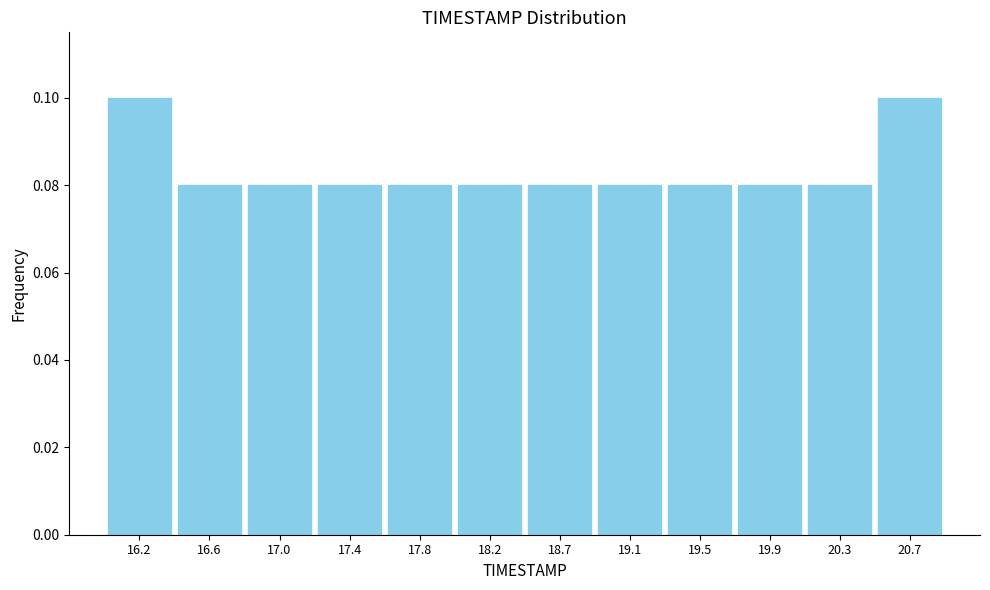

Reading left to right, transcribe this chart: for each bar, give the range it covers on the x-axis and its height. Neither the bar edges nor the heights are printed on the chart, so give them approximately, as read against the axes.

16.00 to 16.40: 0.10
16.40 to 16.80: 0.08
16.80 to 17.25: 0.08
17.25 to 17.65: 0.08
17.65 to 18.05: 0.08
18.05 to 18.45: 0.08
18.45 to 18.85: 0.08
18.85 to 19.25: 0.08
19.25 to 19.70: 0.08
19.70 to 20.10: 0.08
20.10 to 20.50: 0.08
20.50 to 20.90: 0.10